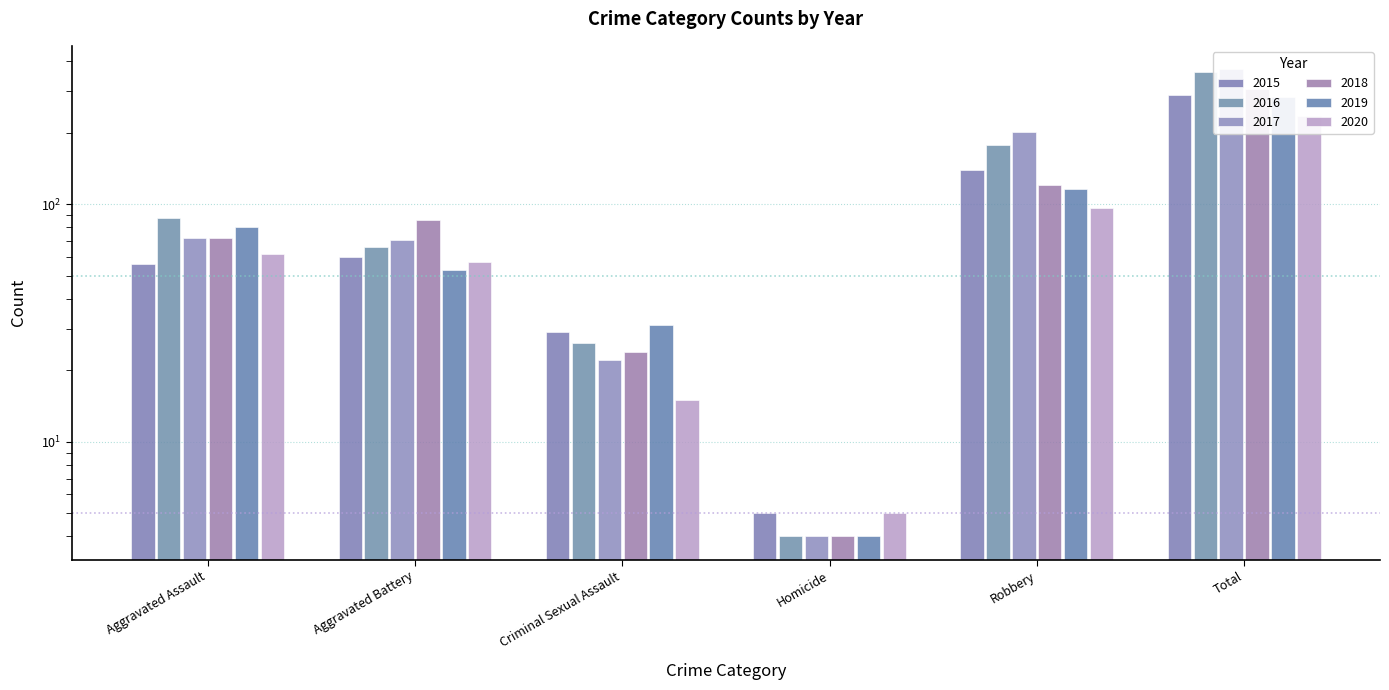

Rank the series by their maximum value, from highest to lowest.

2017, 2016, 2018, 2015, 2019, 2020